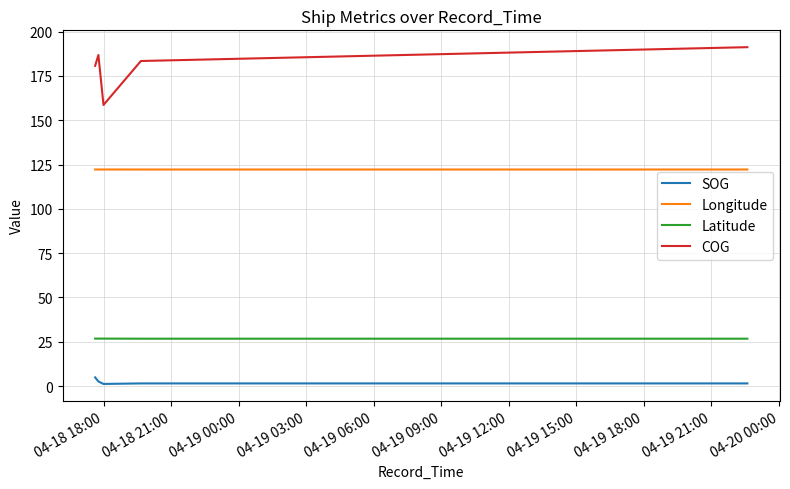

Is this an area chart (filled region under the line)?

No